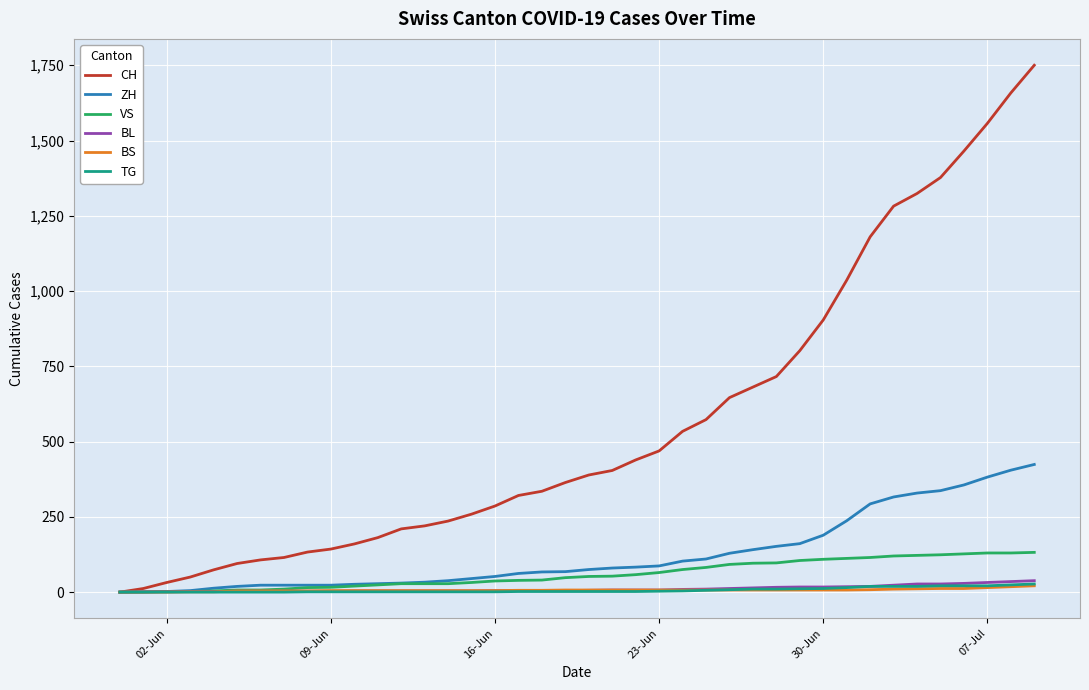

Which series has the widest spread of values?

CH